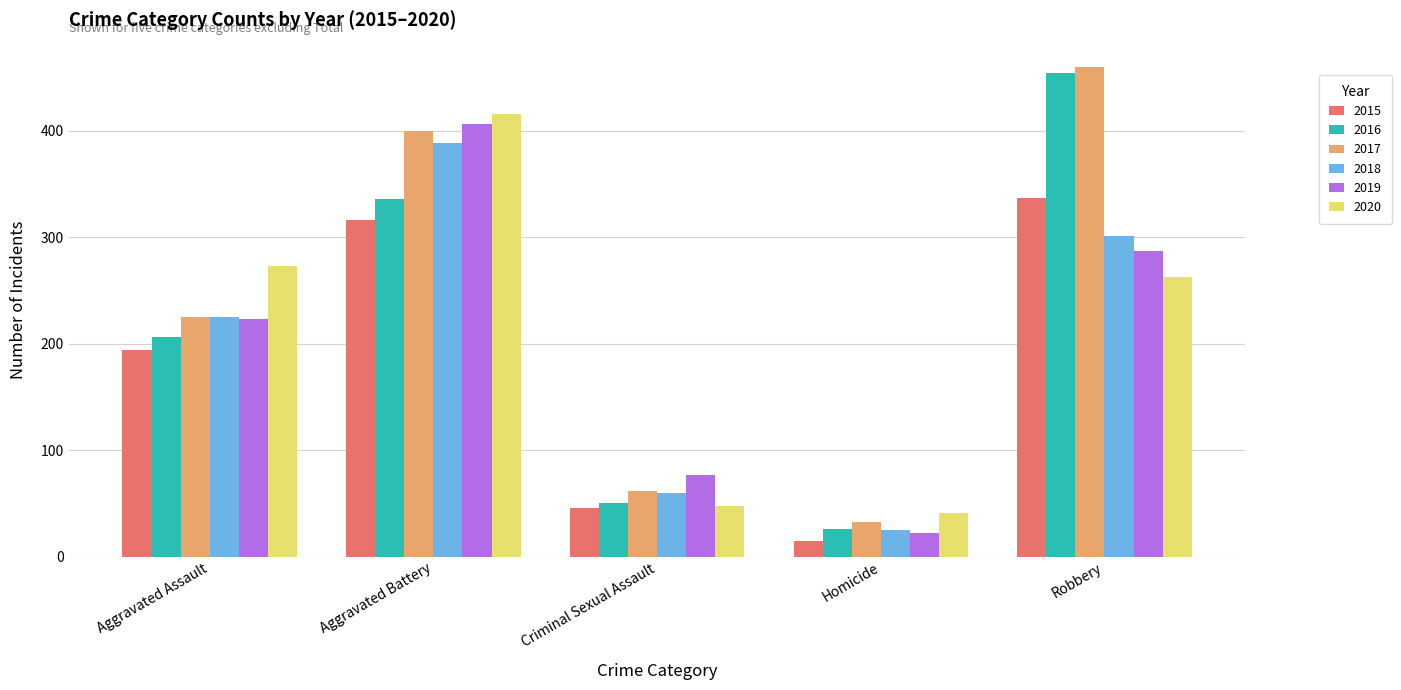

Rank the categories by 2019 value from lowest to highest.

Homicide, Criminal Sexual Assault, Aggravated Assault, Robbery, Aggravated Battery